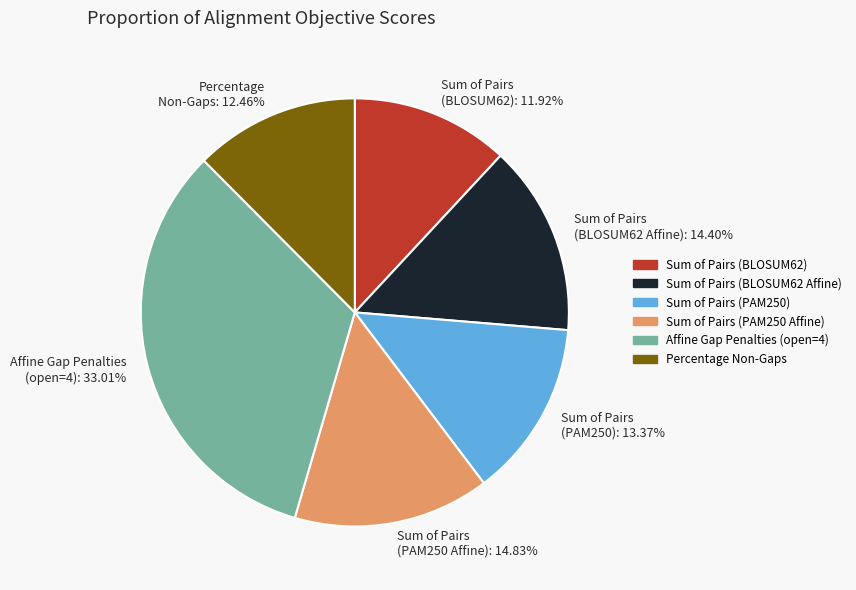

How many slices are in this pie chart?

6